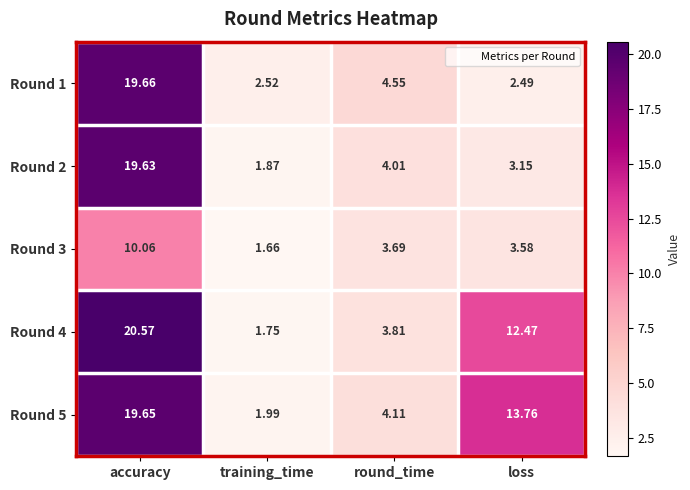

At which label is Round 3 closest to 5?

round_time